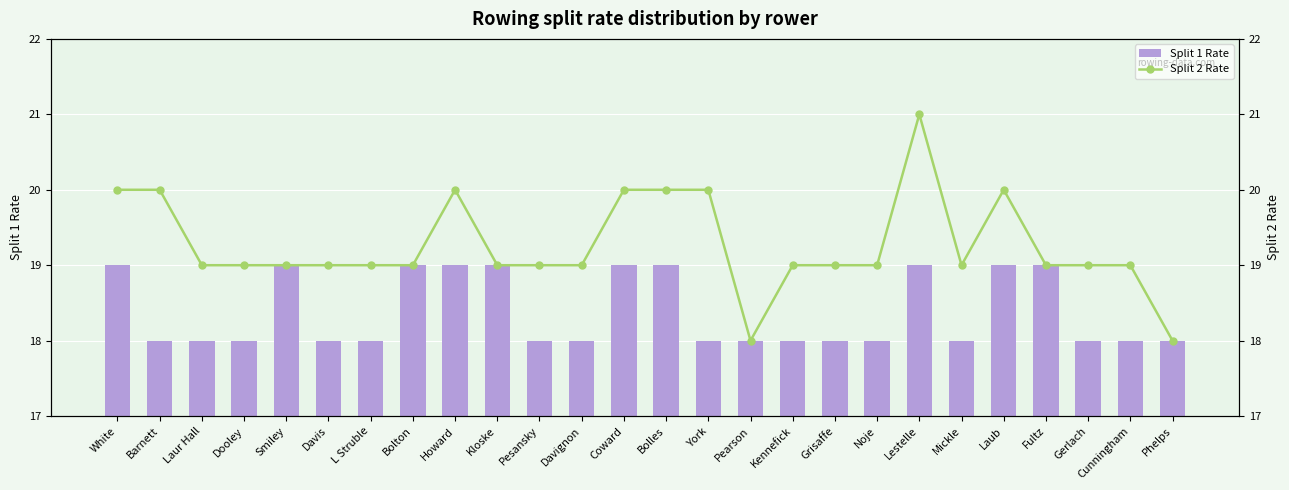

Rank the series at Mickle from highest to lowest value.

Split 2 Rate, Split 1 Rate